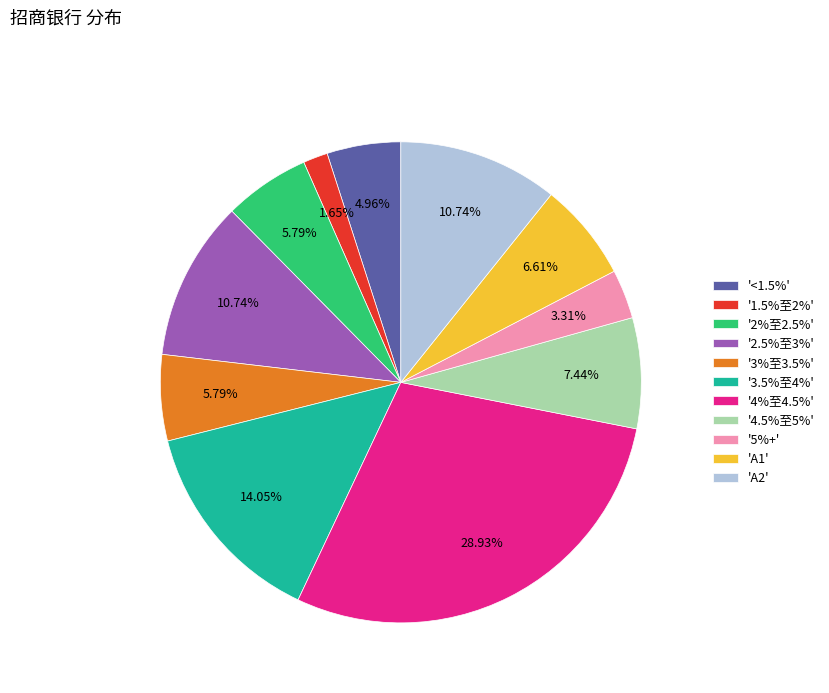

Between 'A2' and '<1.5%', which is larger?

'A2'